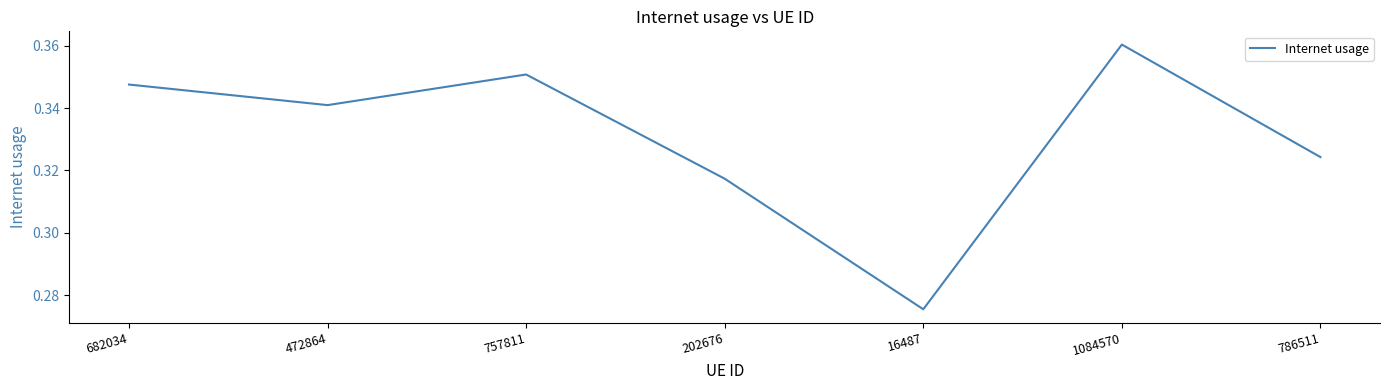

Which has a higher value, 757811 or 472864?

757811